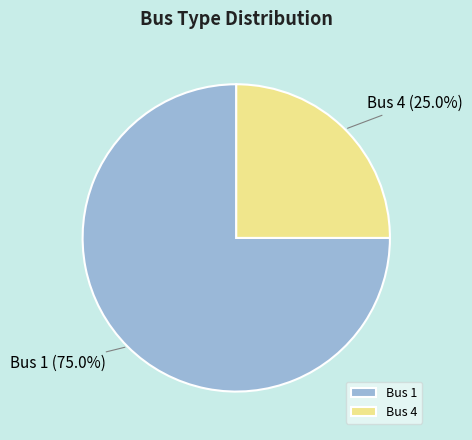

Do Bus 1 and Bus 4 together represent more than half of the pie?

Yes